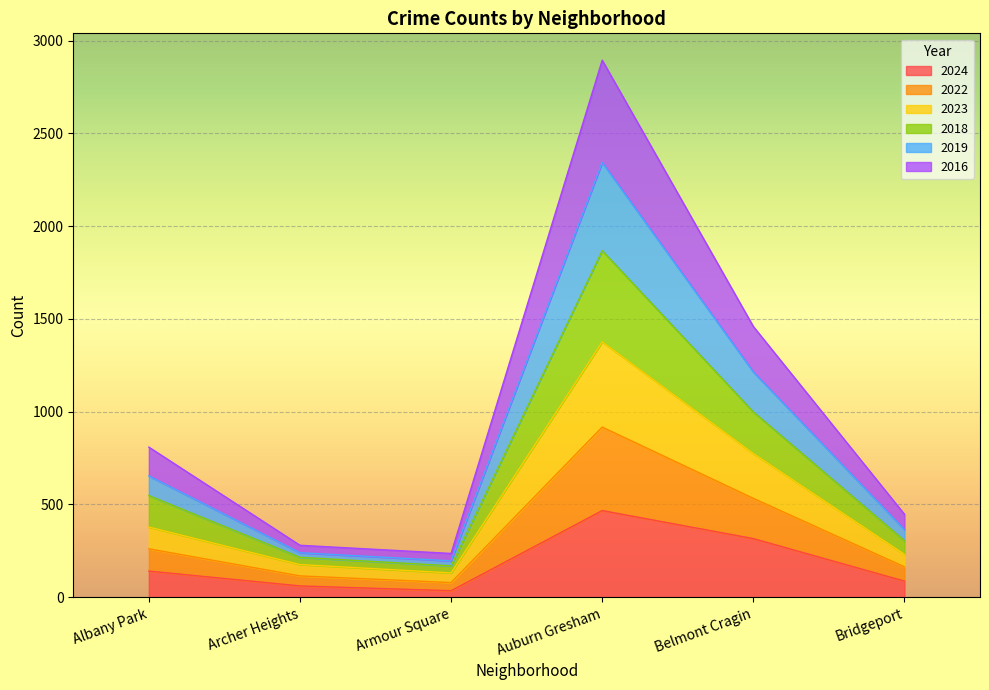

What is the total value across all series at Belmont Cragin?

1459